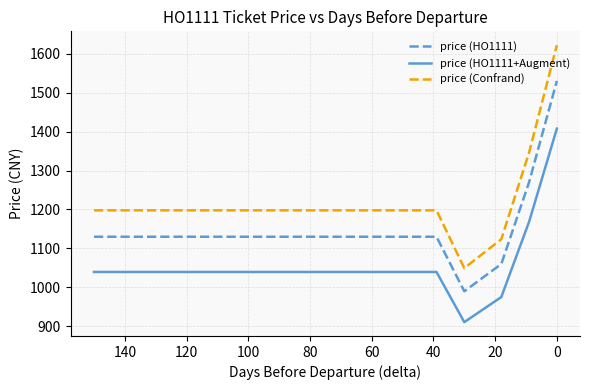

The price (HO1111) series shows 1130.0 at 60. True or false?

True